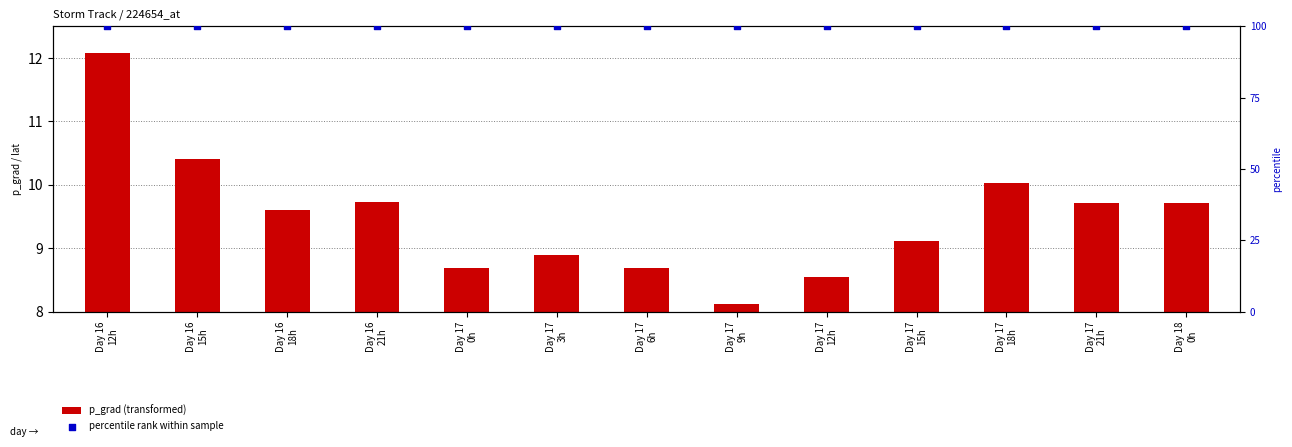

At which category is the sum across all series the highest?

Day 16
12h